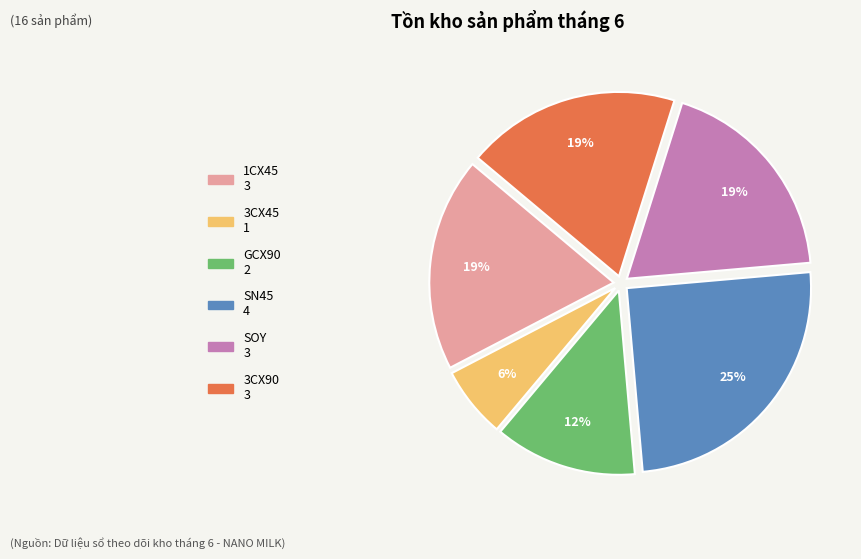

Which has a higher value, 1CX45 or SN45?

SN45